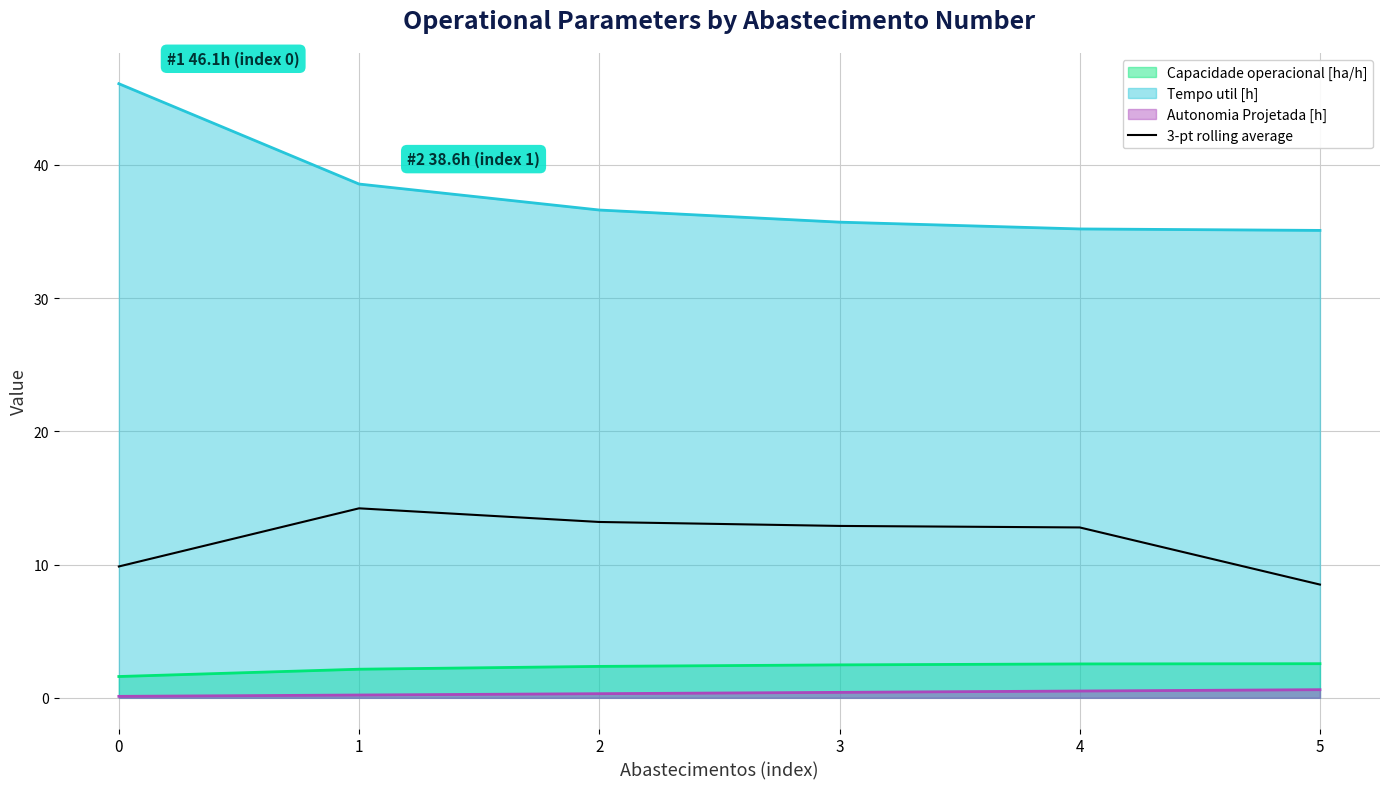

How many lines are shown in the chart?

4